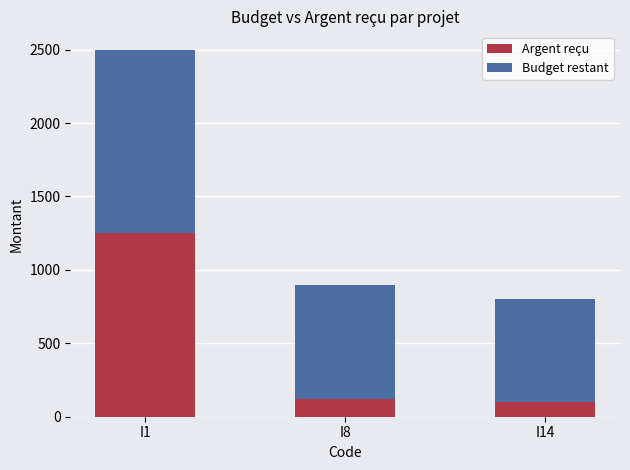

What is the average value of the Argent reçu series?

490